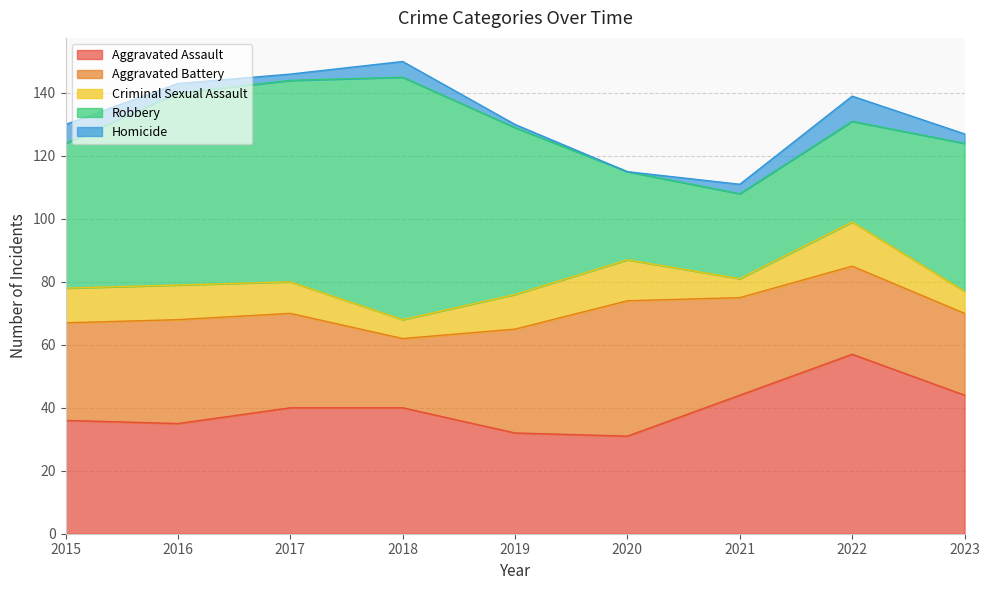

Reading left to right, extract all data points from this chart.

Aggravated Assault: 2015=36	2016=35	2017=40	2018=40	2019=32	2020=31	2021=44	2022=57	2023=44
Aggravated Battery: 2015=31	2016=33	2017=30	2018=22	2019=33	2020=43	2021=31	2022=28	2023=26
Criminal Sexual Assault: 2015=11	2016=11	2017=10	2018=6	2019=11	2020=13	2021=6	2022=14	2023=7
Robbery: 2015=46	2016=61	2017=64	2018=77	2019=53	2020=28	2021=27	2022=32	2023=47
Homicide: 2015=6	2016=3	2017=2	2018=5	2019=1	2020=0	2021=3	2022=8	2023=3